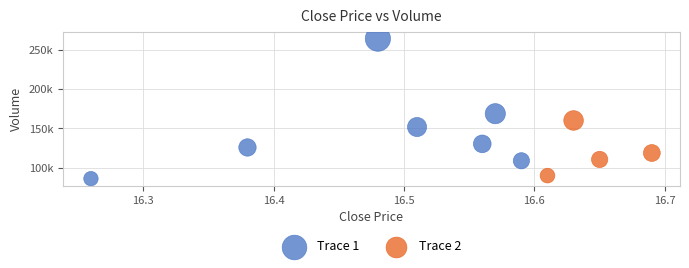

Which series reaches the maximum Y coordinate?

Trace 1